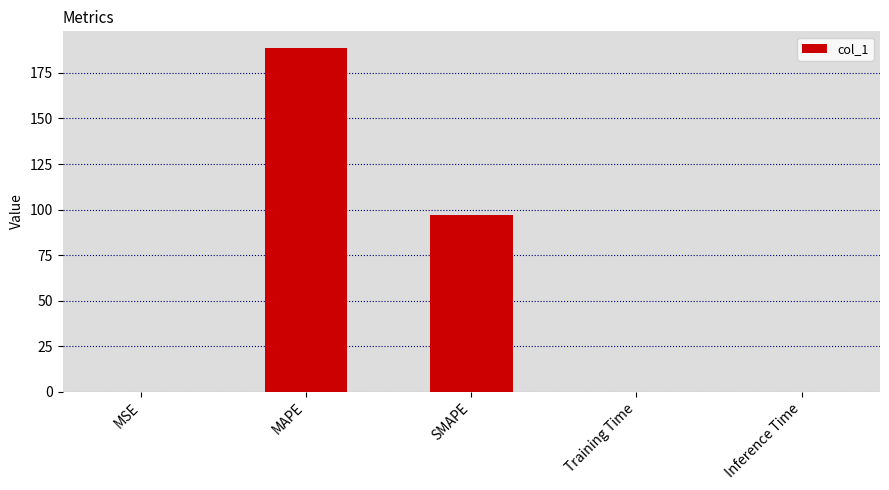

The chart shows a value of 138.6 at SMAPE. True or false?

False